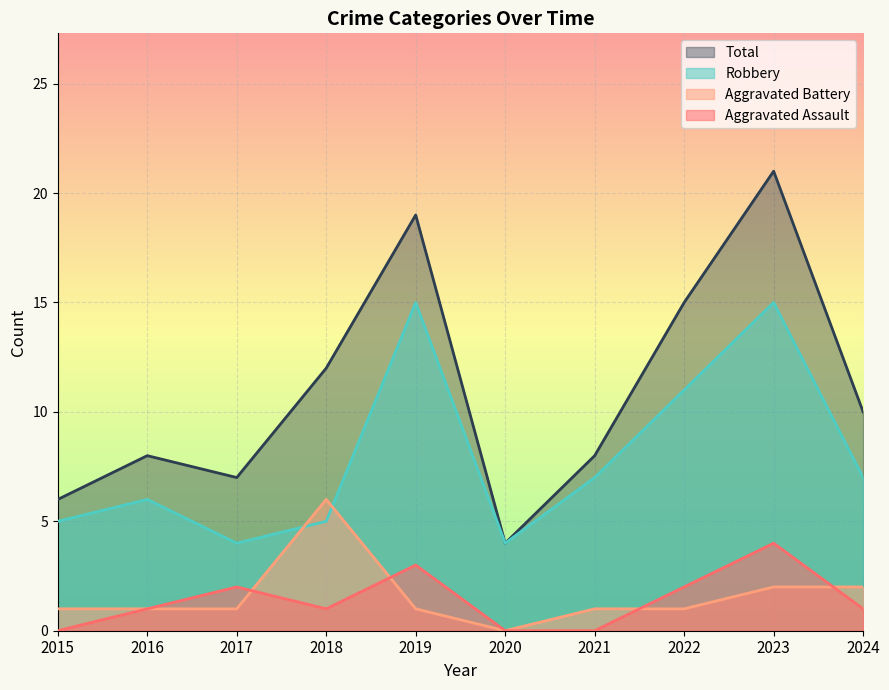

How many times do Aggravated Assault and Aggravated Battery cross each other?

4